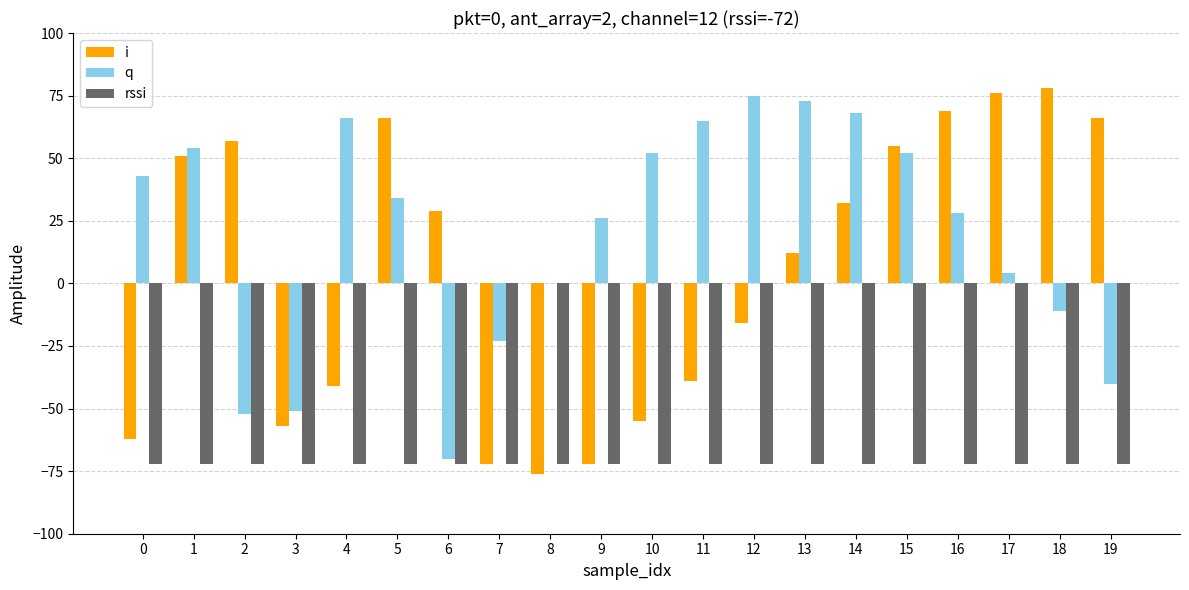

Read the rssi value at 2.

-72